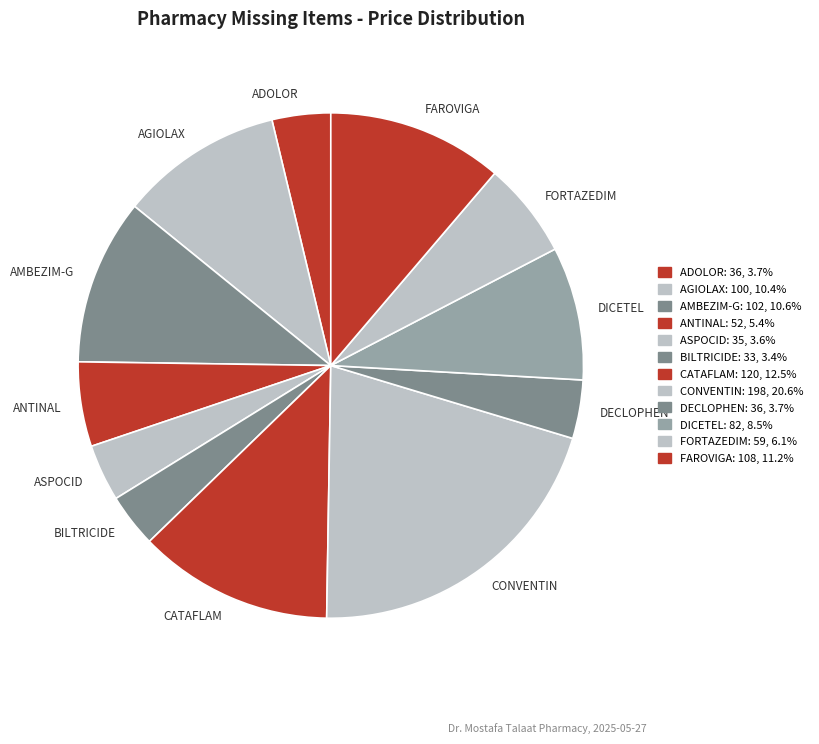

What is the ratio of the value at AMBEZIM-G to the value at AGIOLAX?

1.0